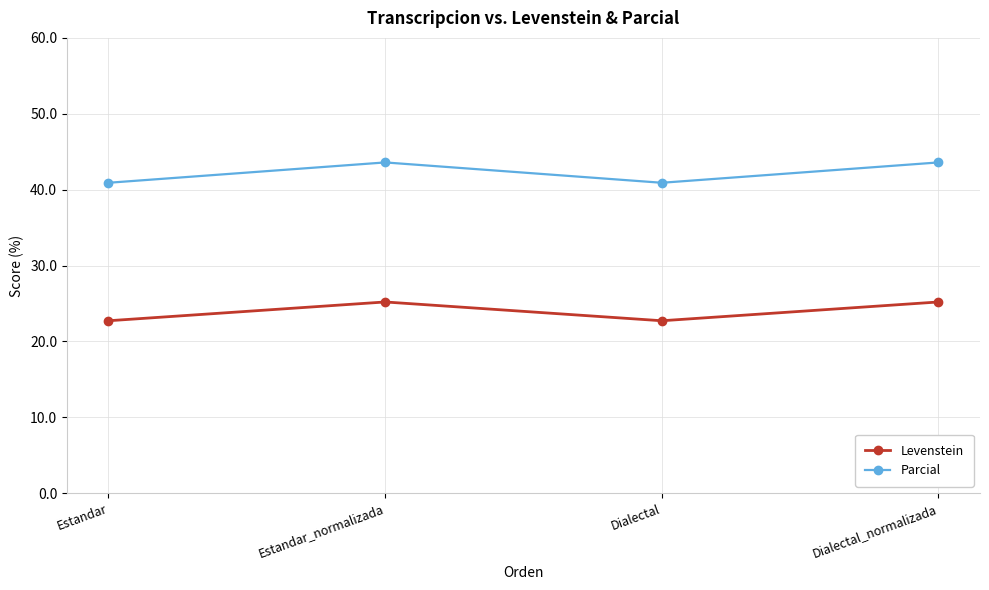

What is the maximum value shown in the chart?

43.6